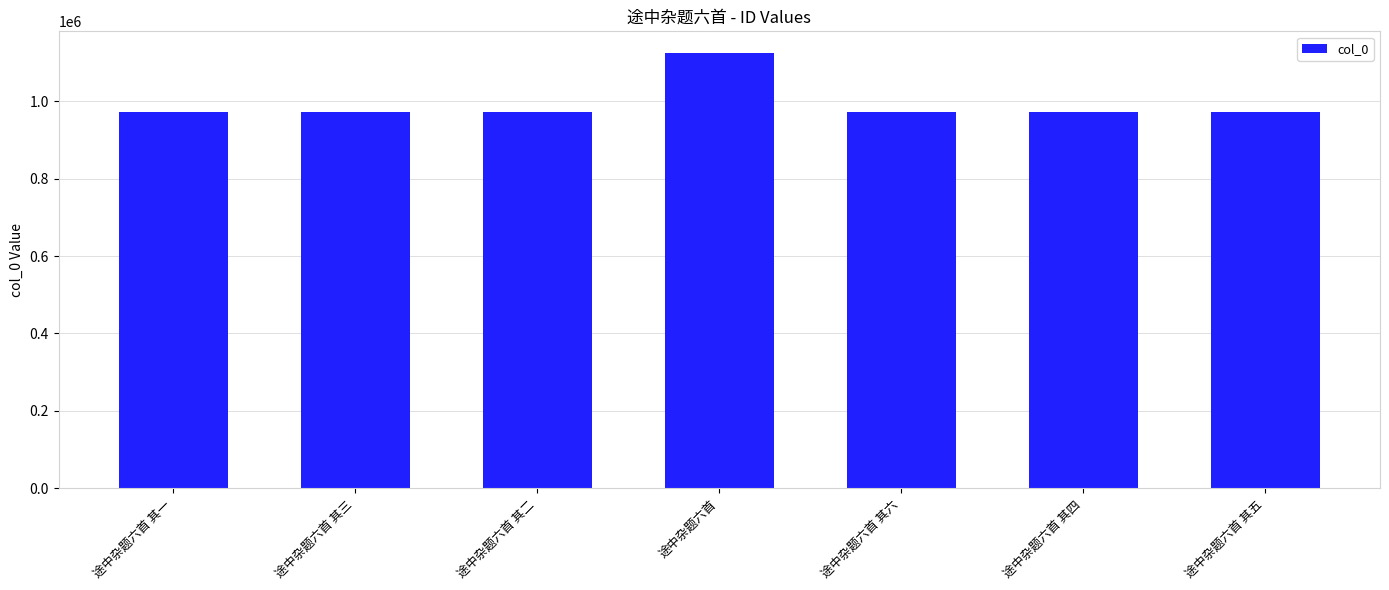

What is the value of the 5th bar from the left?

971706